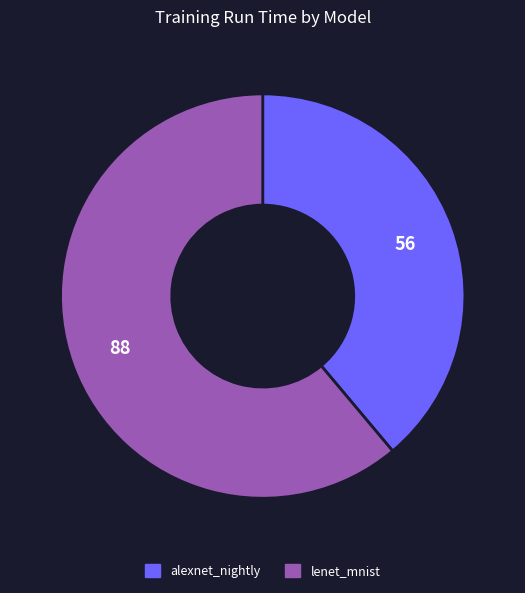

Which slice is the smallest?

alexnet_nightly